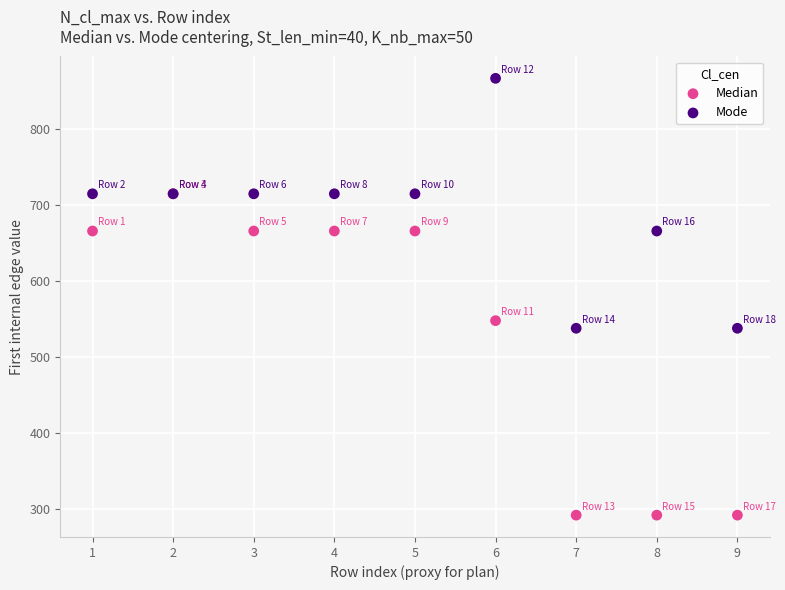

Which series reaches the maximum Y coordinate?

Mode